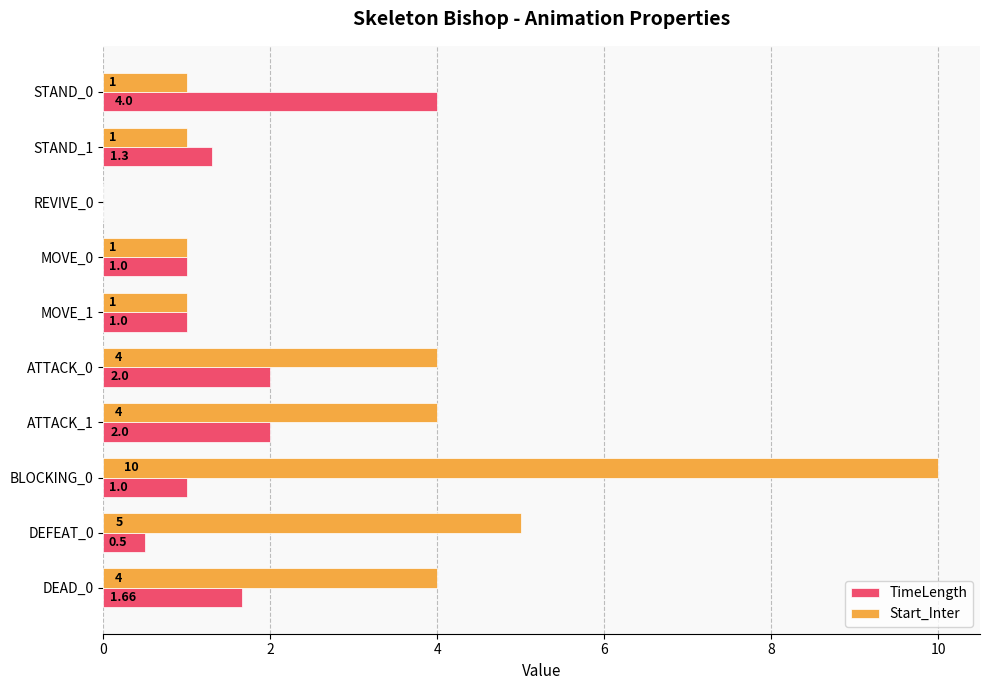

What is the sum of the TimeLength values at STAND_0 and BLOCKING_0?

5.0